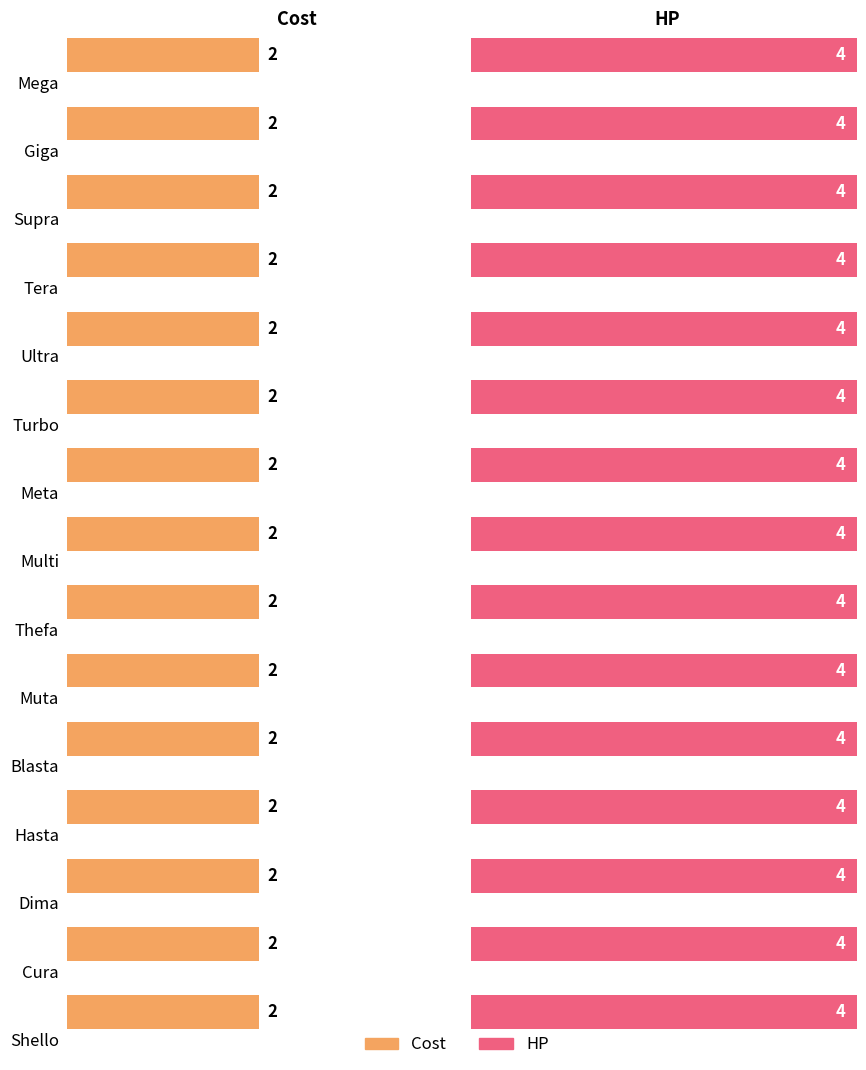

What is the label of the 9th bar from the right?

Meta